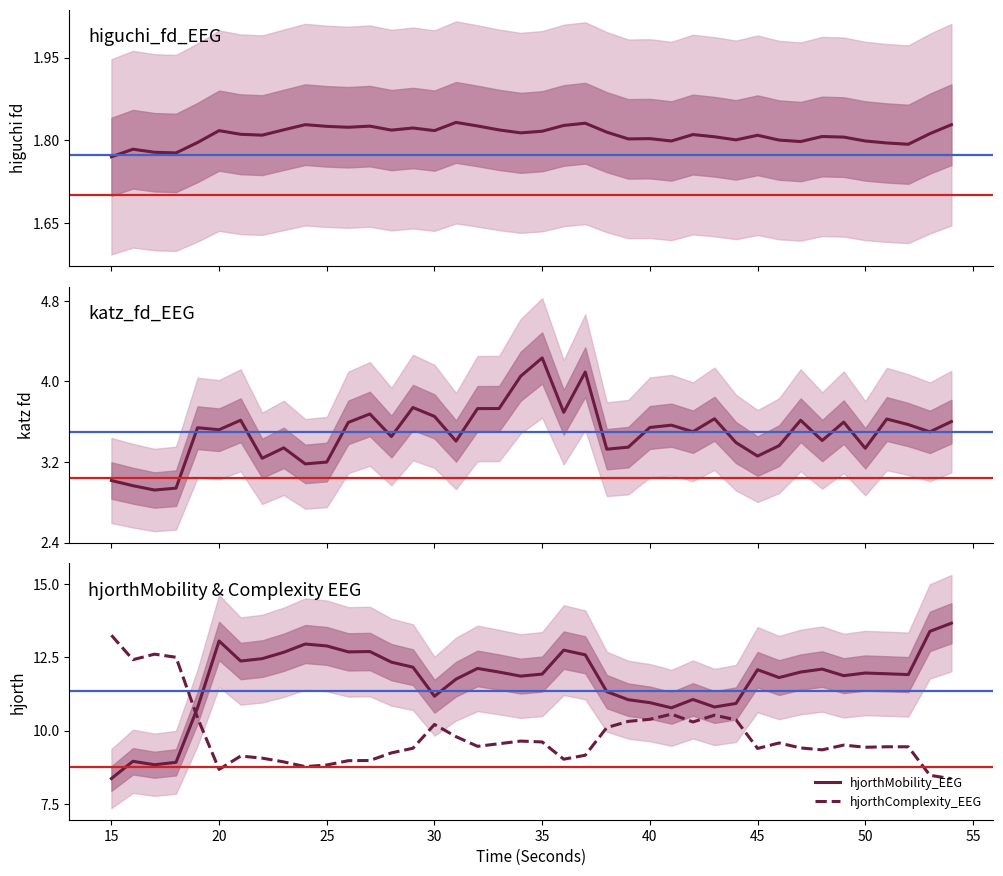

How many lines are shown in the chart?

4